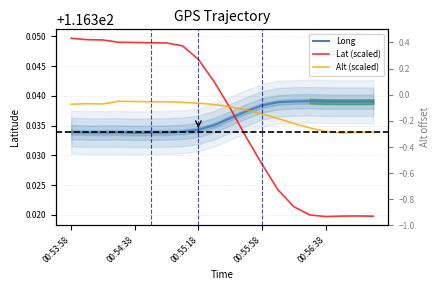

Which series has the largest total across all categories?

Alt (scaled)